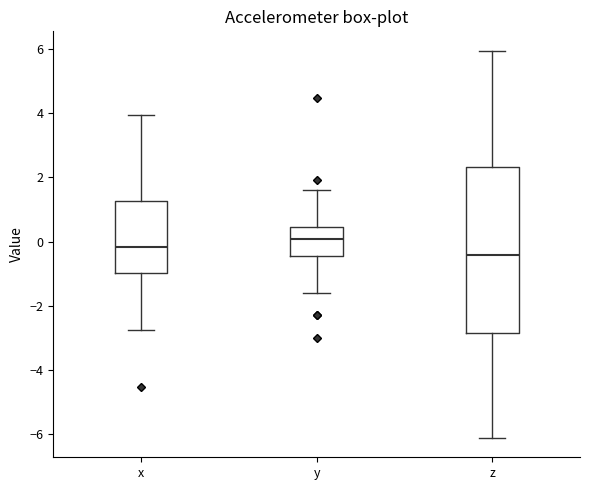

Where does the median line of the box for y sit on the y-axis? The values are not printed on the chart, so give them approximately, as read against the axis.

0.0